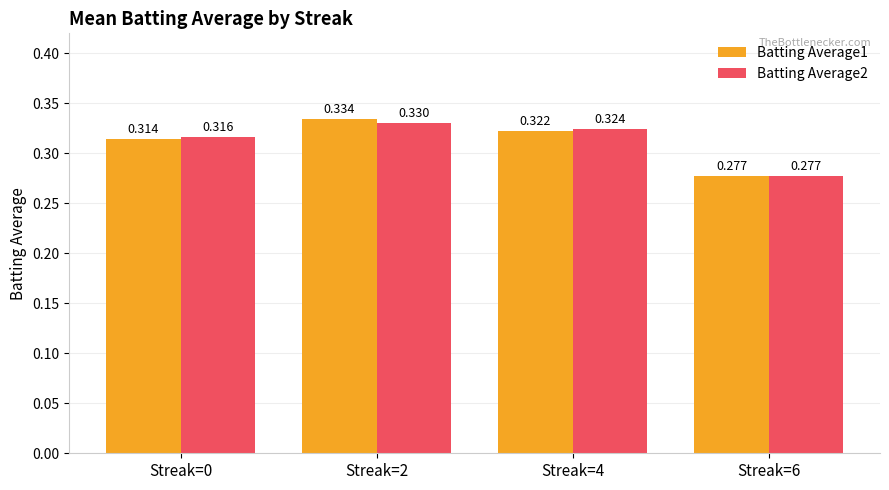

Is the value of Batting Average1 at Streak=2 greater than the value of Batting Average2 at Streak=2?

Yes